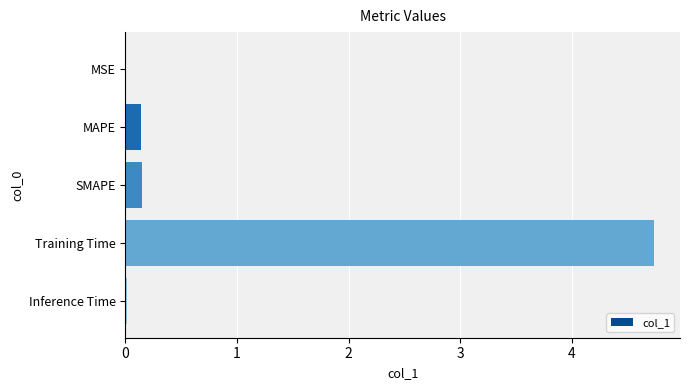

What is the sum of all values?

5.0